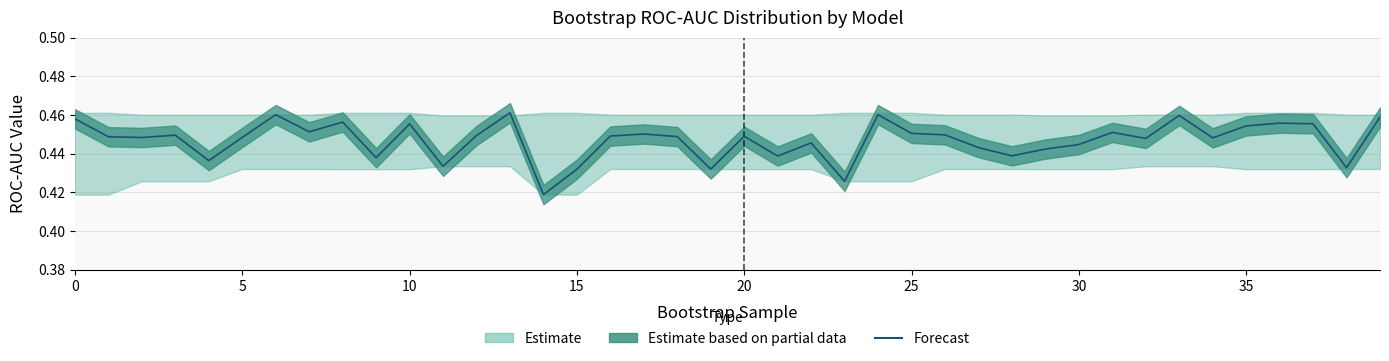

True or false: the data shows 0.2 at 29.

False